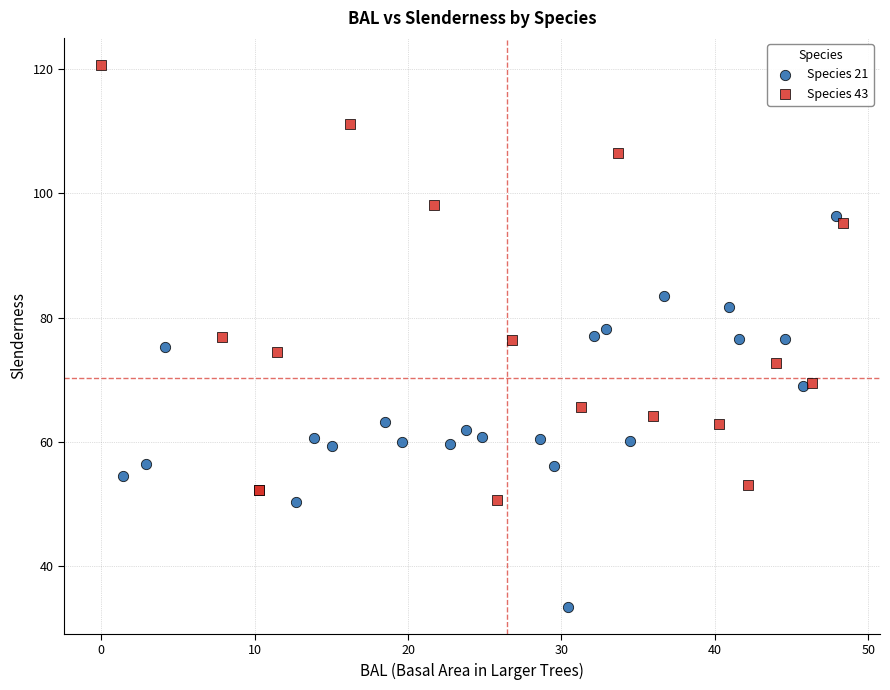

Which series reaches the minimum Y coordinate?

Species 21